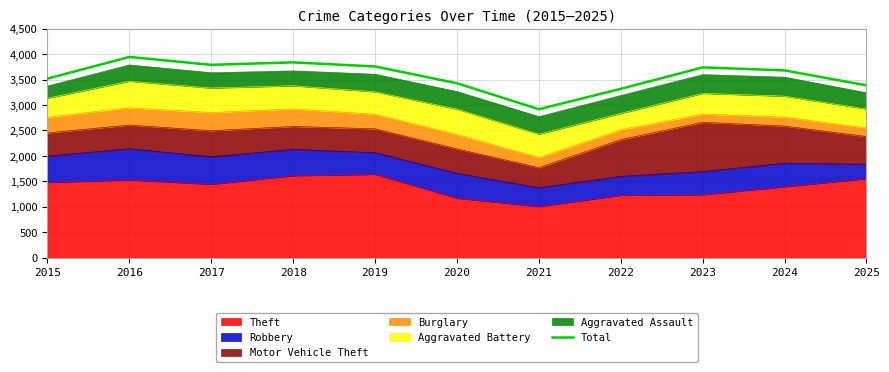

The value at 2024 is 1110. True or false?

False